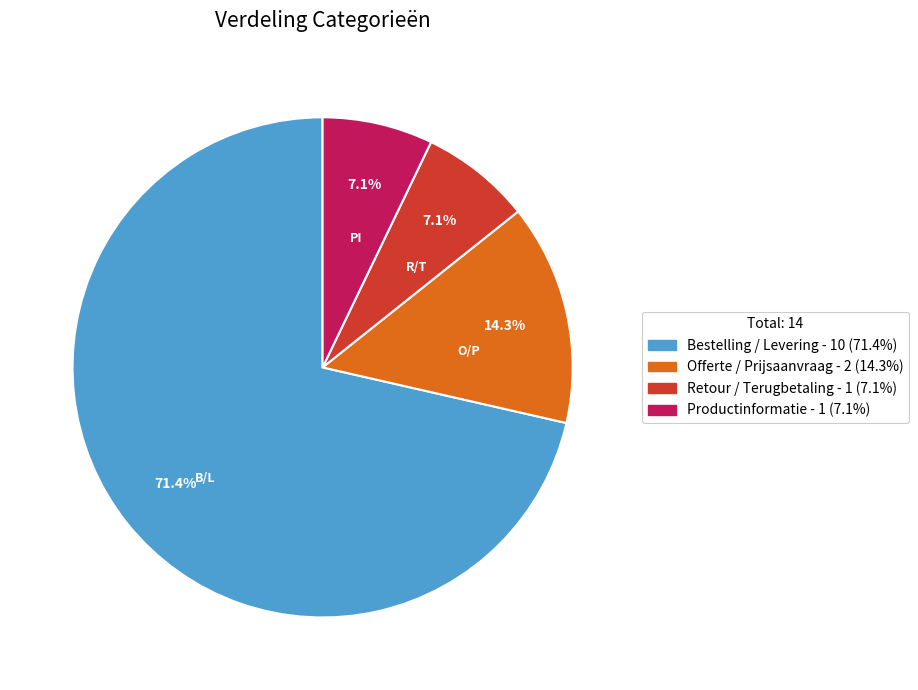

What is the majority slice?

Bestelling / Levering